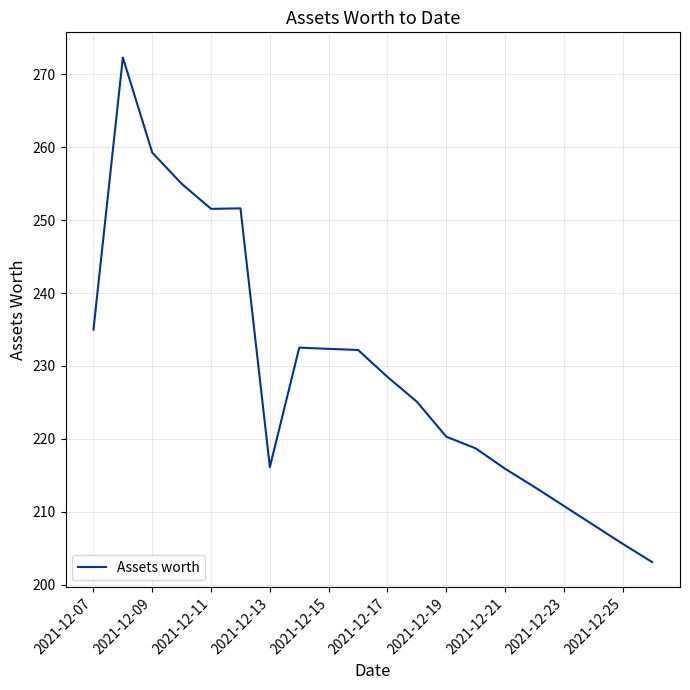

What is the maximum value shown in the chart?

272.3